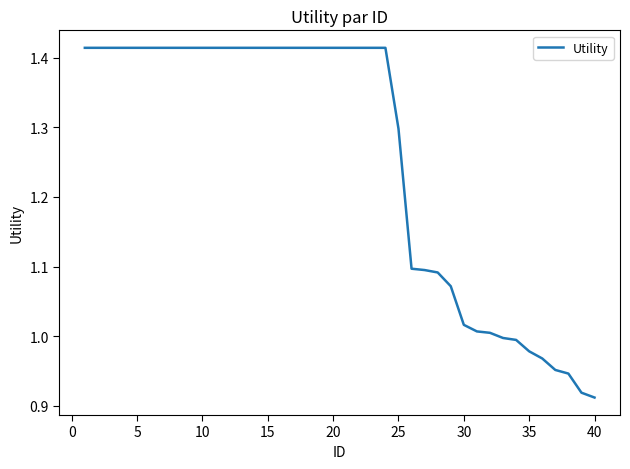

True or false: the data shows 2.0 at 15.

False